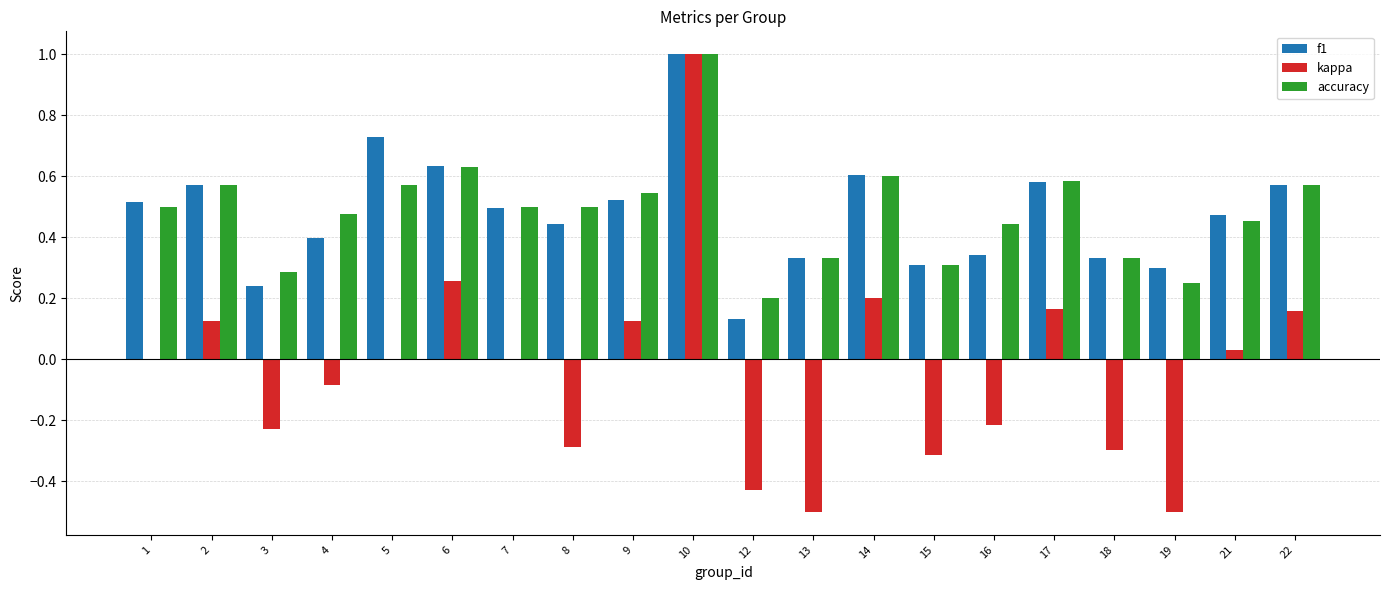

At which category is the sum across all series the highest?

10